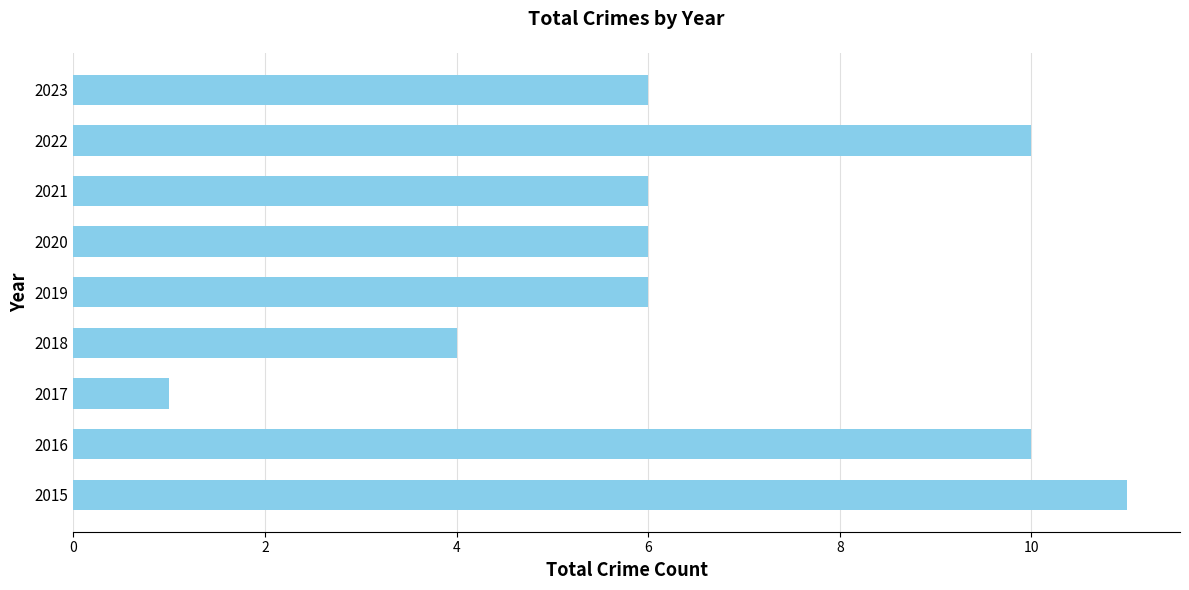

Reading bottom to top, transcribe all the data shown in this chart.

11	10	1	4	6	6	6	10	6